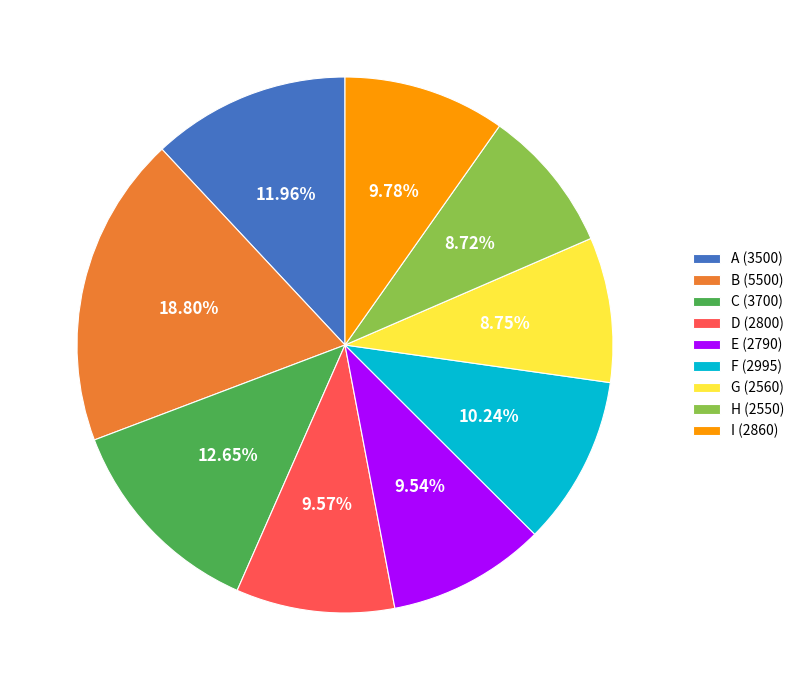

What is the ratio of the value at B to the value at F?

1.8